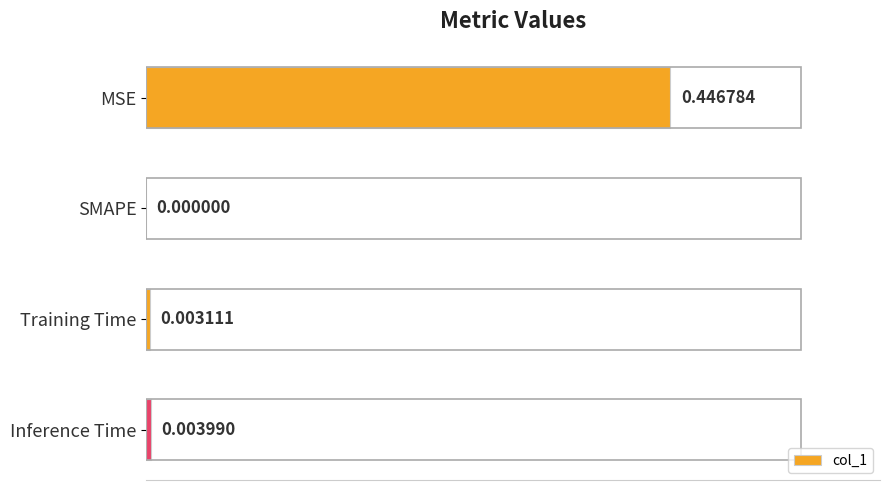

Where is the data nearest to the value 0?

SMAPE